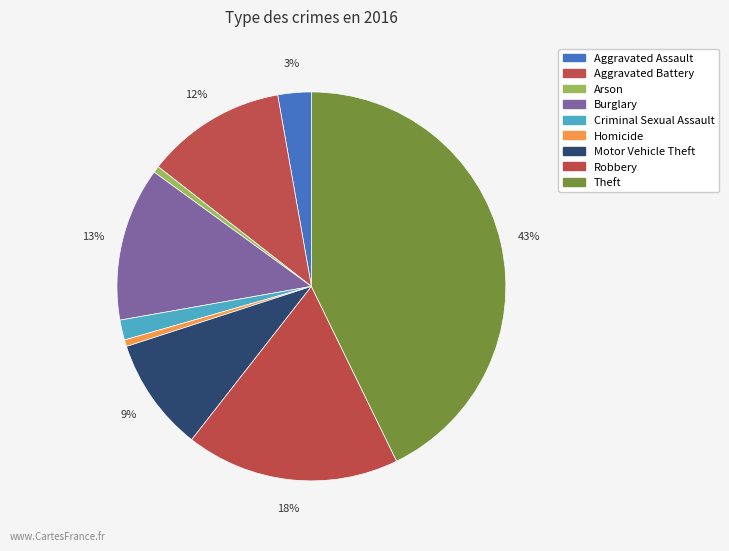

Rank the categories by value from lowest to highest.

Arson, Homicide, Criminal Sexual Assault, Aggravated Assault, Motor Vehicle Theft, Aggravated Battery, Burglary, Robbery, Theft